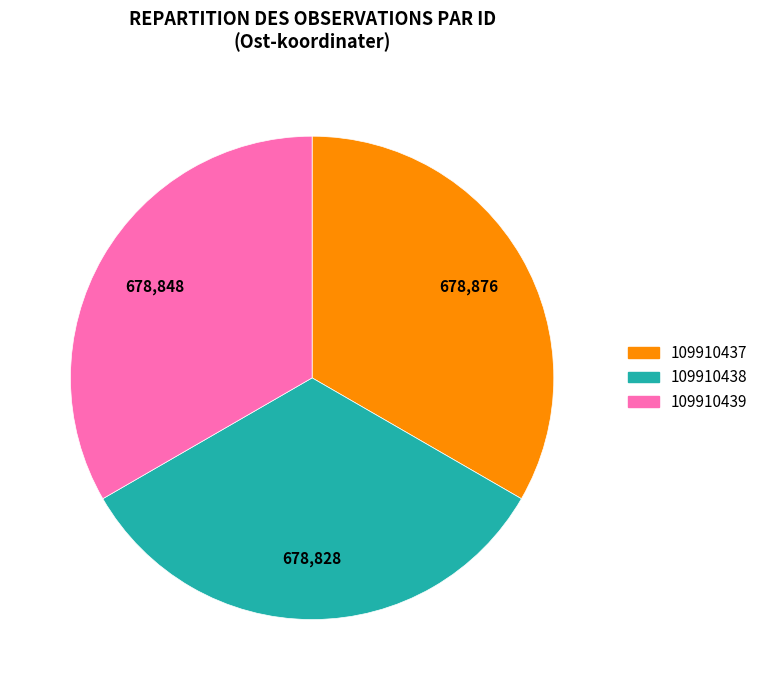

Does 109910438 account for over 50% of the chart?

No